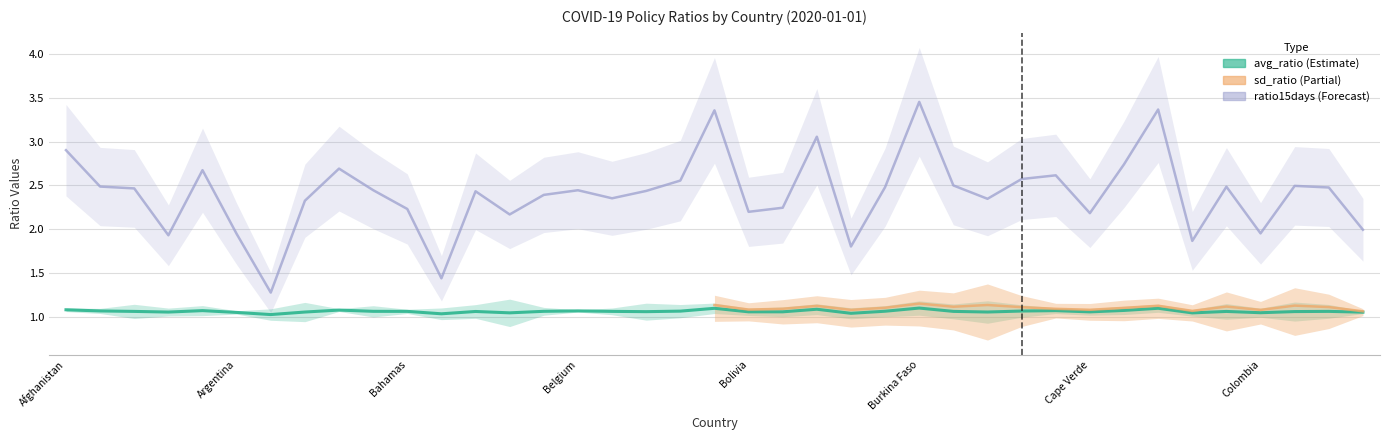

What is the minimum value for avg_ratio?

1.0